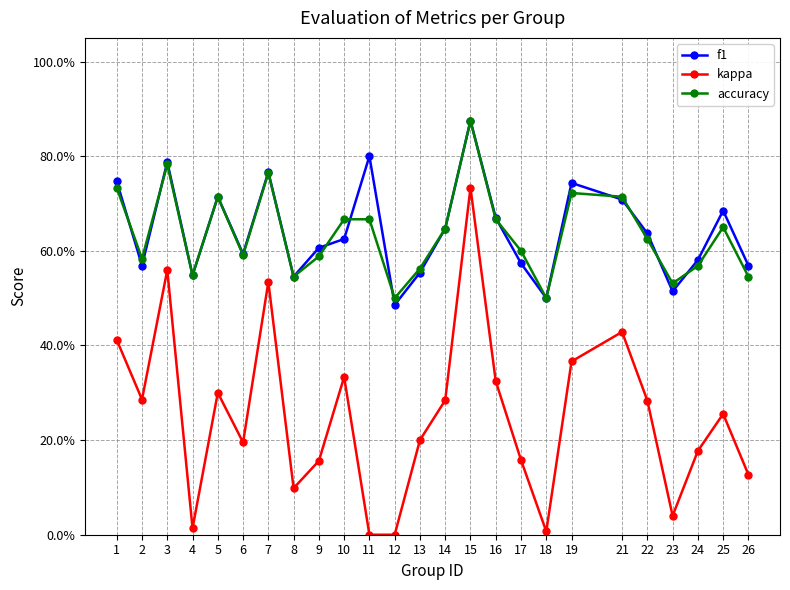

Is the value of accuracy at 9 greater than the value of kappa at 14?

Yes